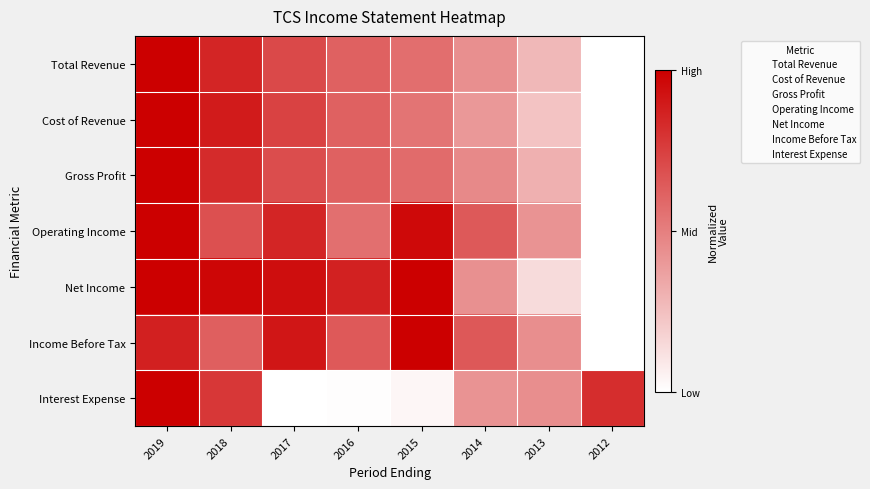

At which category does the chart reach its peak across all series?

2019